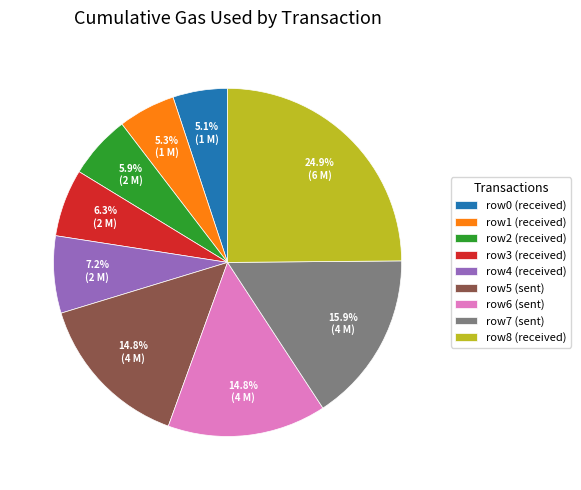

Between row6 (sent) and row1 (received), which is larger?

row6 (sent)